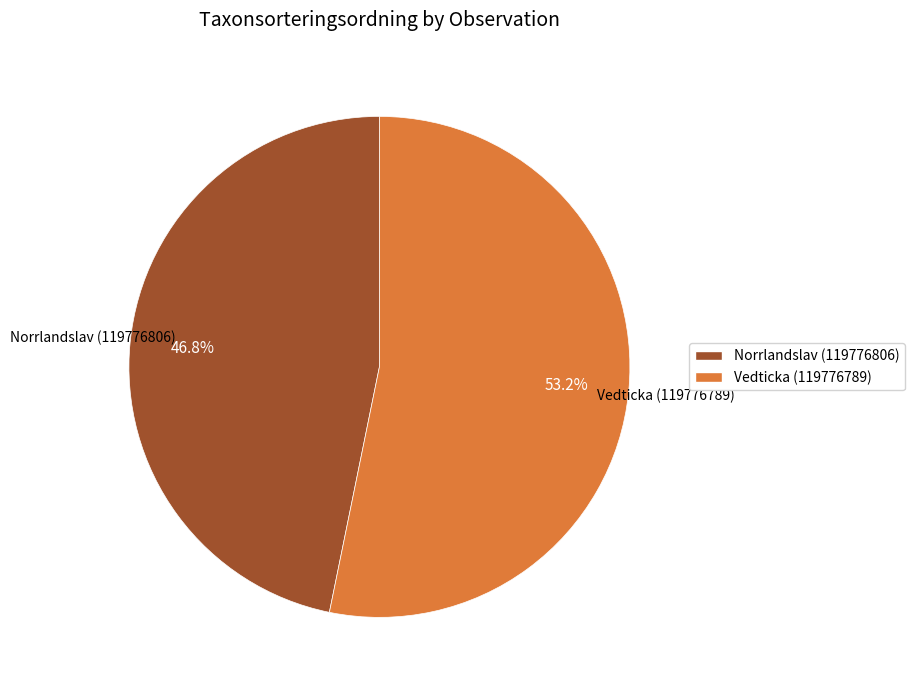

To the nearest percent, what portion does Norrlandslav (119776806) represent?

47%